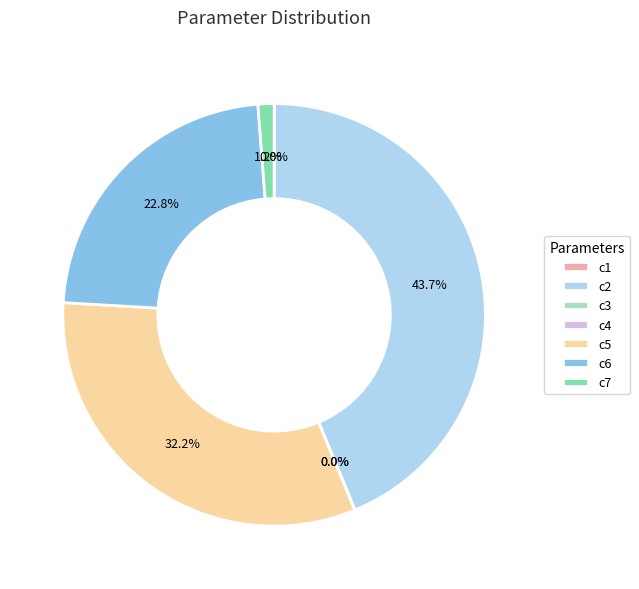

Do c6 and c5 together represent more than half of the pie?

Yes